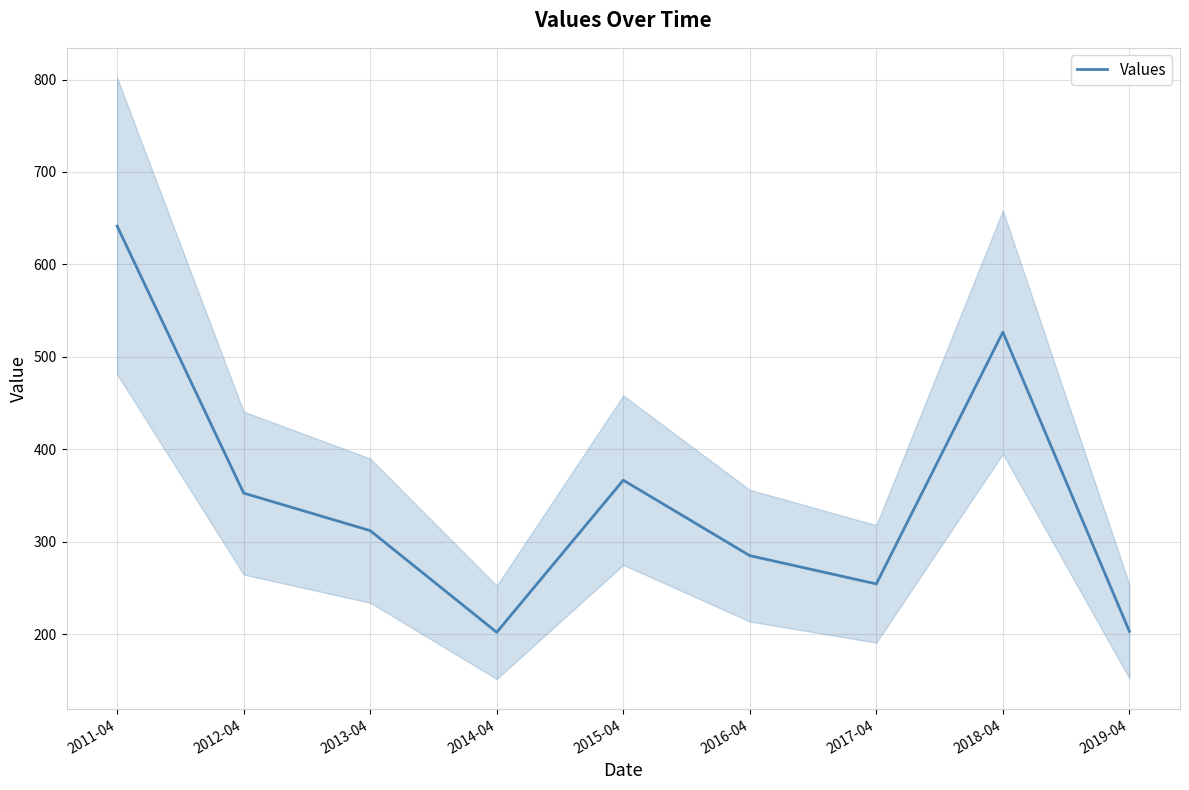

List the labels in order of value, largest first.

2011-04, 2018-04, 2015-04, 2012-04, 2013-04, 2016-04, 2017-04, 2019-04, 2014-04